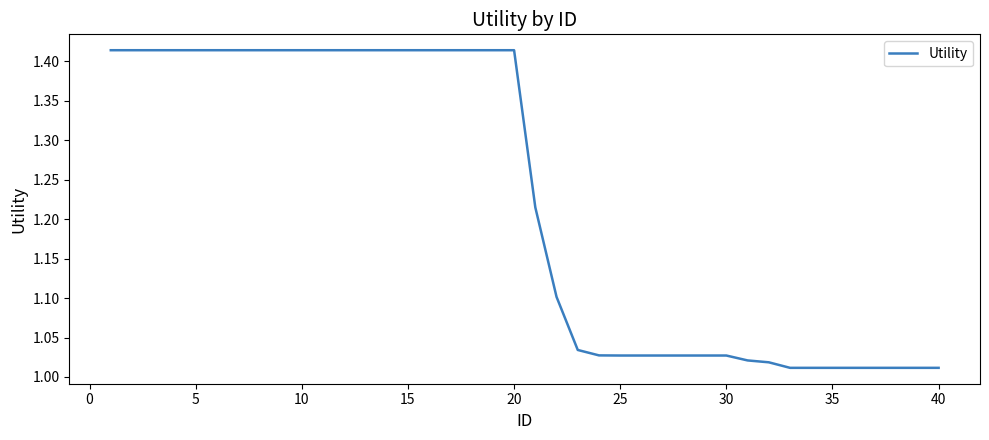

Does the chart display data point markers on the line(s)?

No